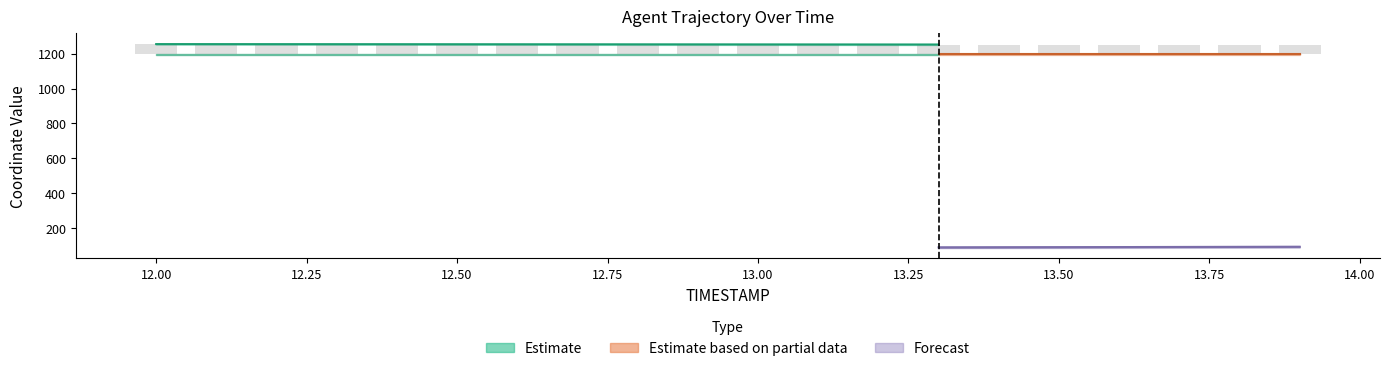

How many bars are there in total?

60